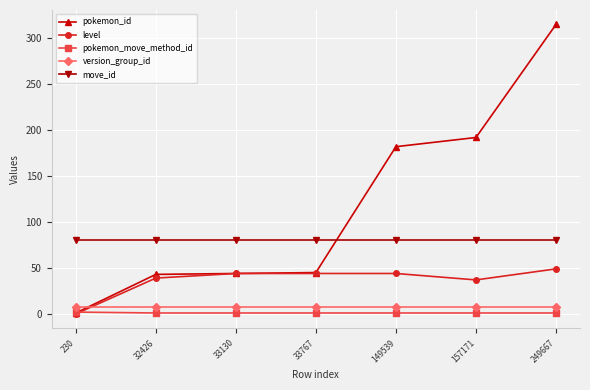

How many times do version_group_id and pokemon_id cross each other?

1